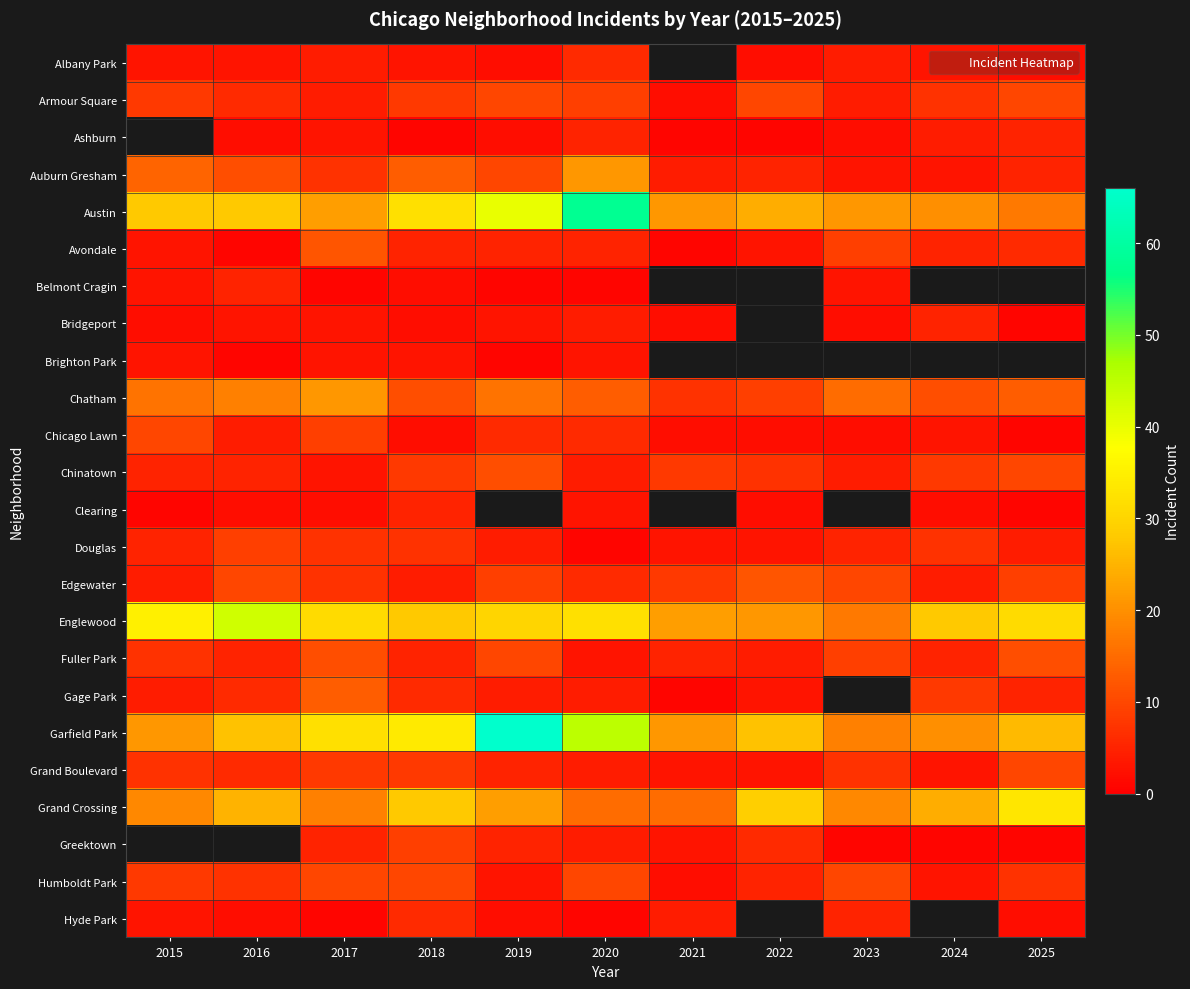

At which category does the chart reach its peak across all series?

2019